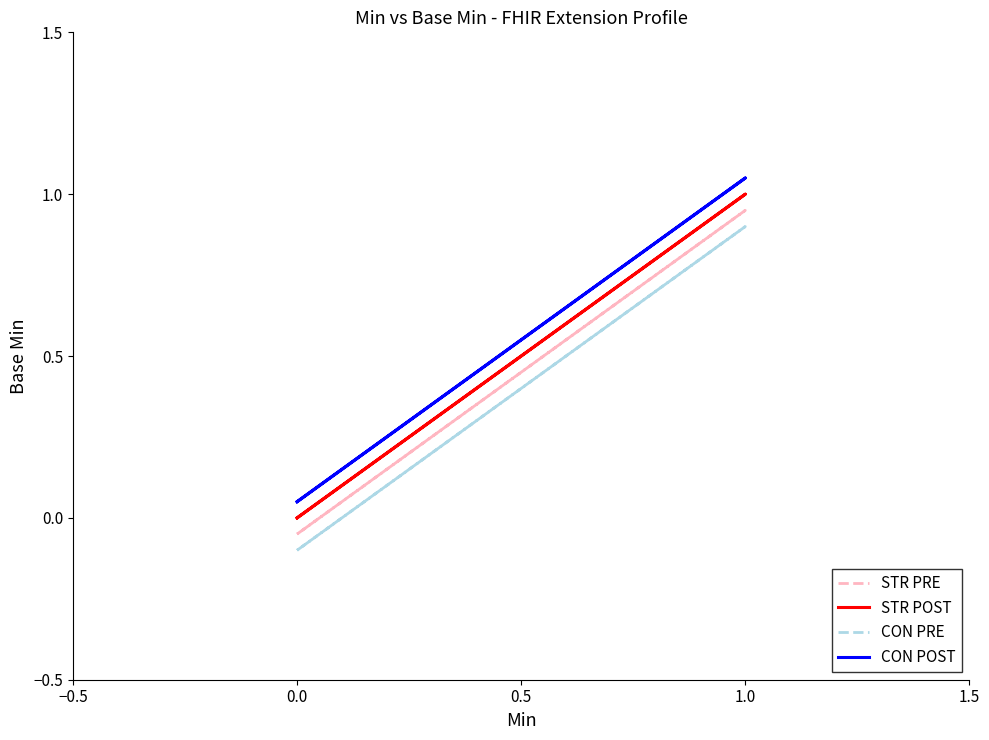

How many lines are shown in the chart?

4